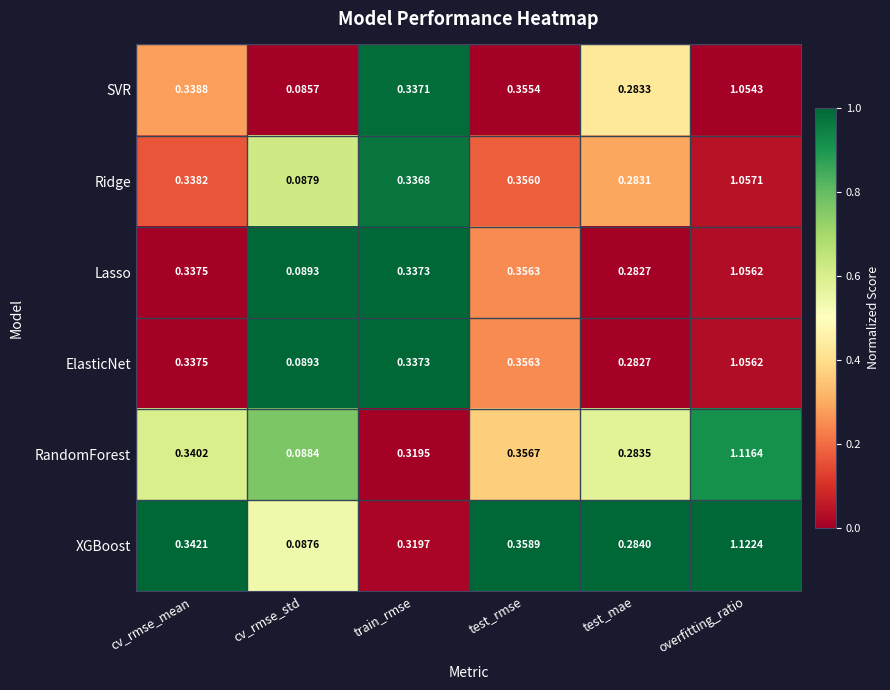

Which series has the largest total across all categories?

XGBoost